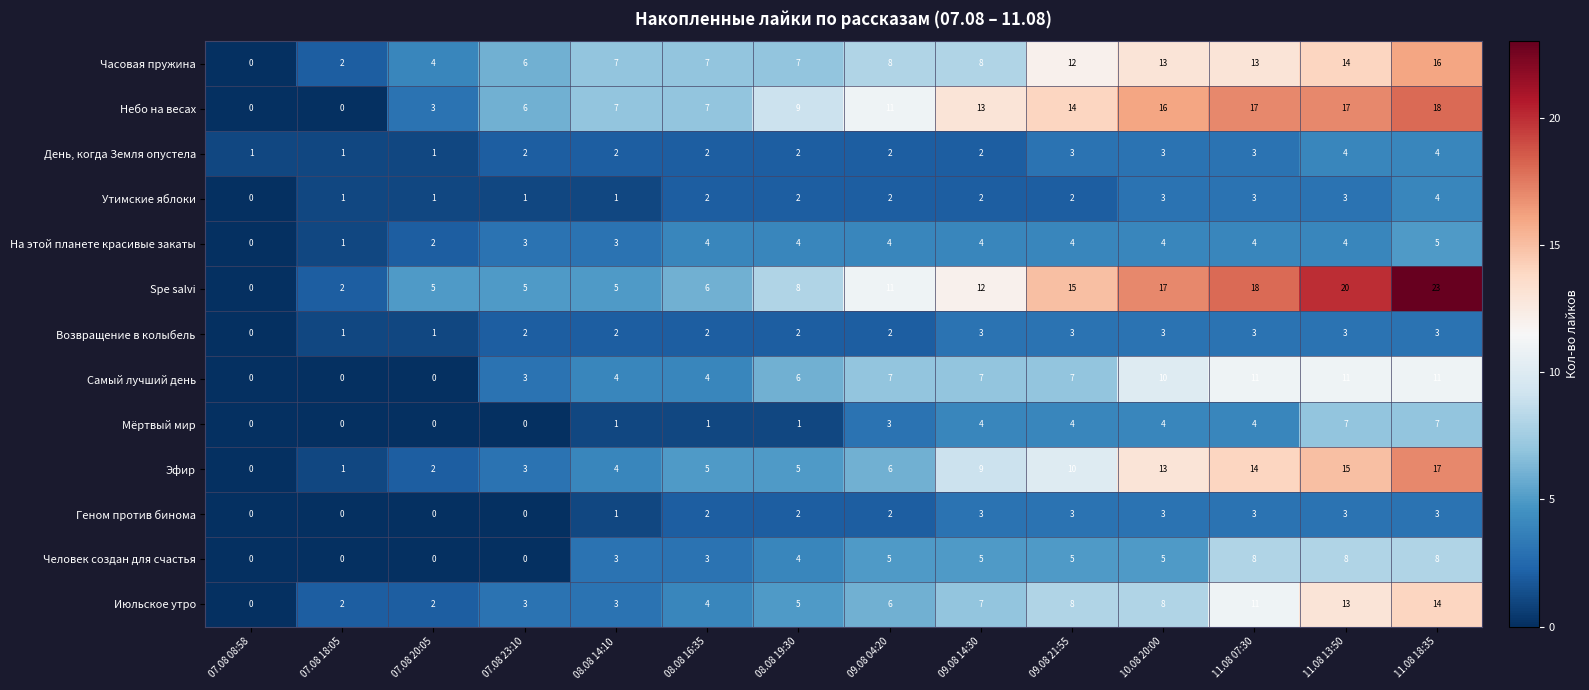

What is the maximum value for Геном против бинома?

3